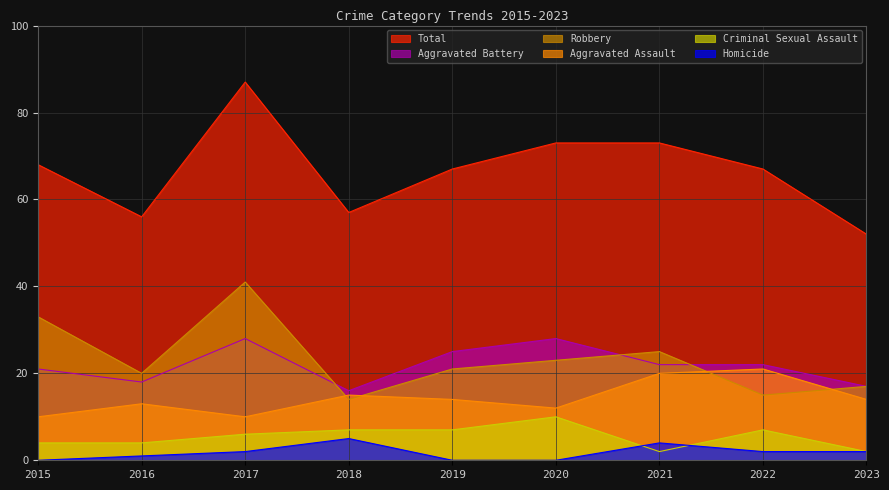

At which label does Total reach its minimum?

2023